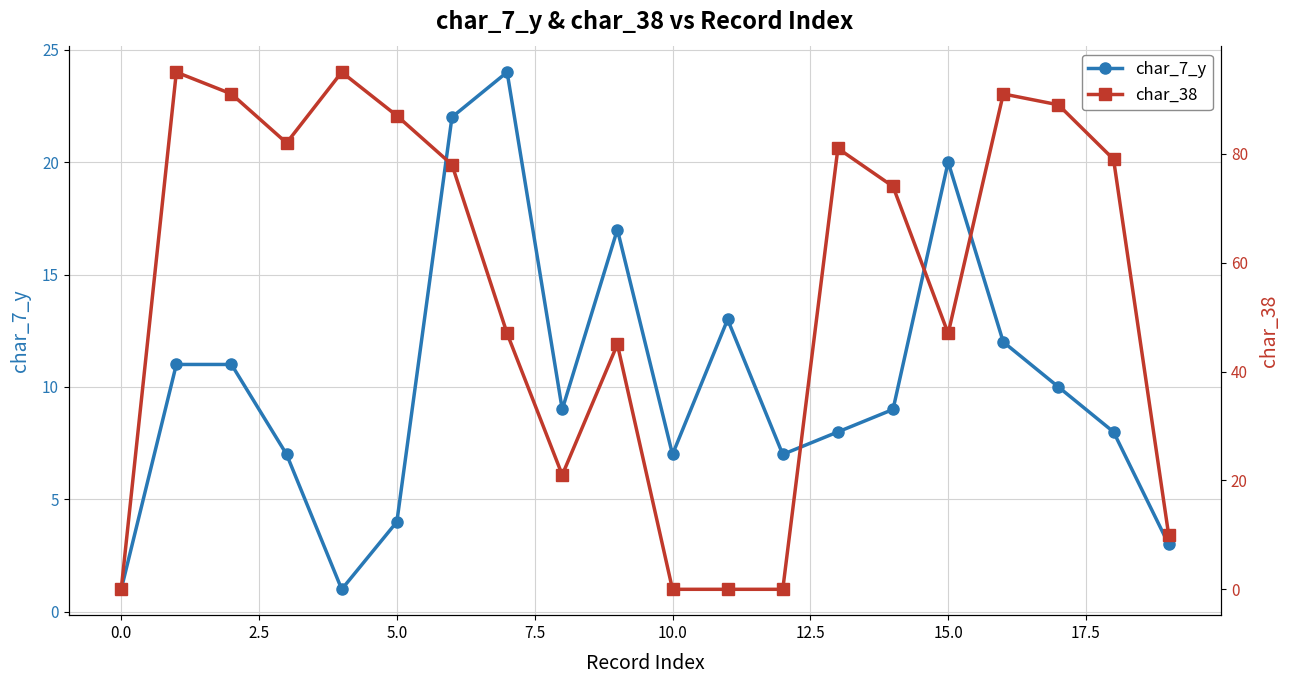

Rank the series by their average value, from highest to lowest.

char_38, char_7_y